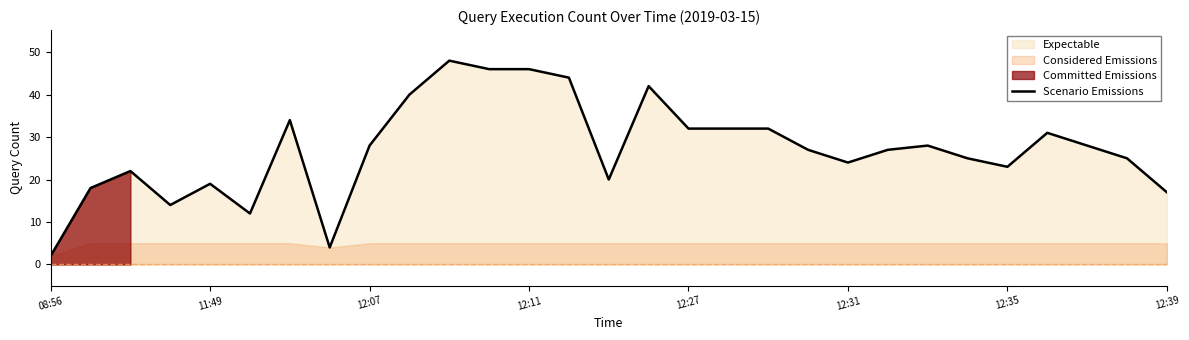

What is the change in value from 22 to 25?

+3